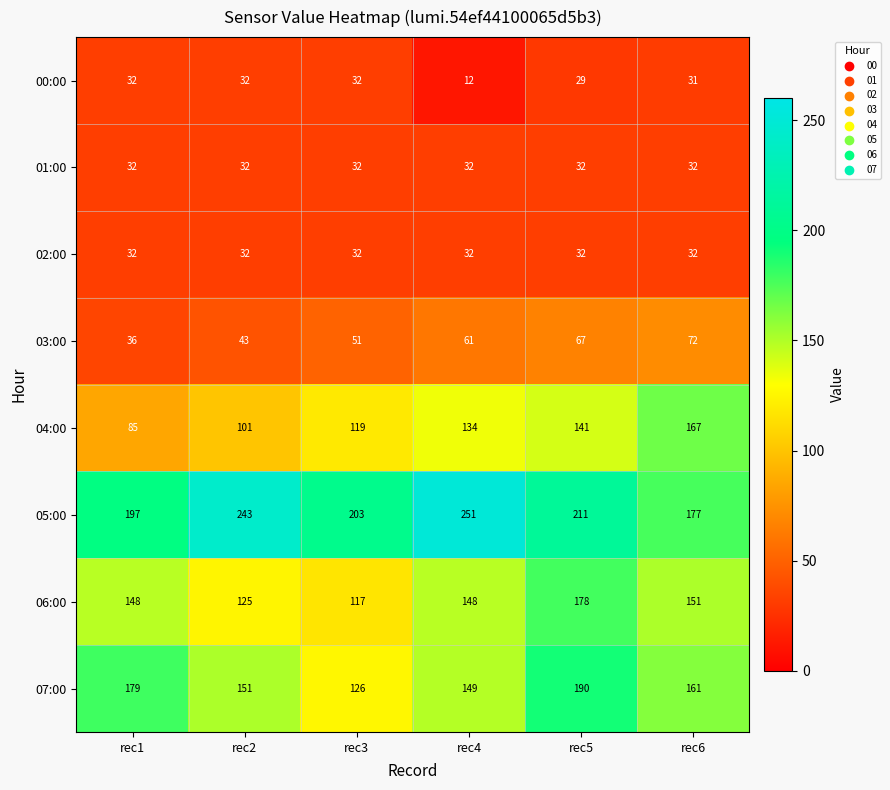

What is the minimum value for 07:00?

126